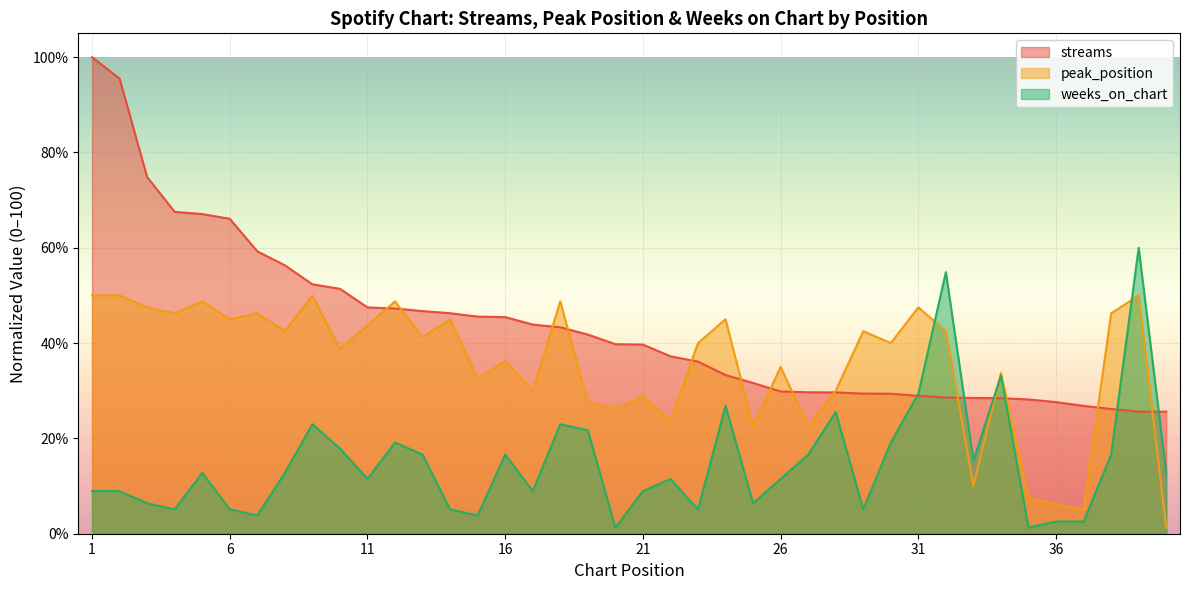

What are all the series names shown in the legend?

streams, peak_position, weeks_on_chart